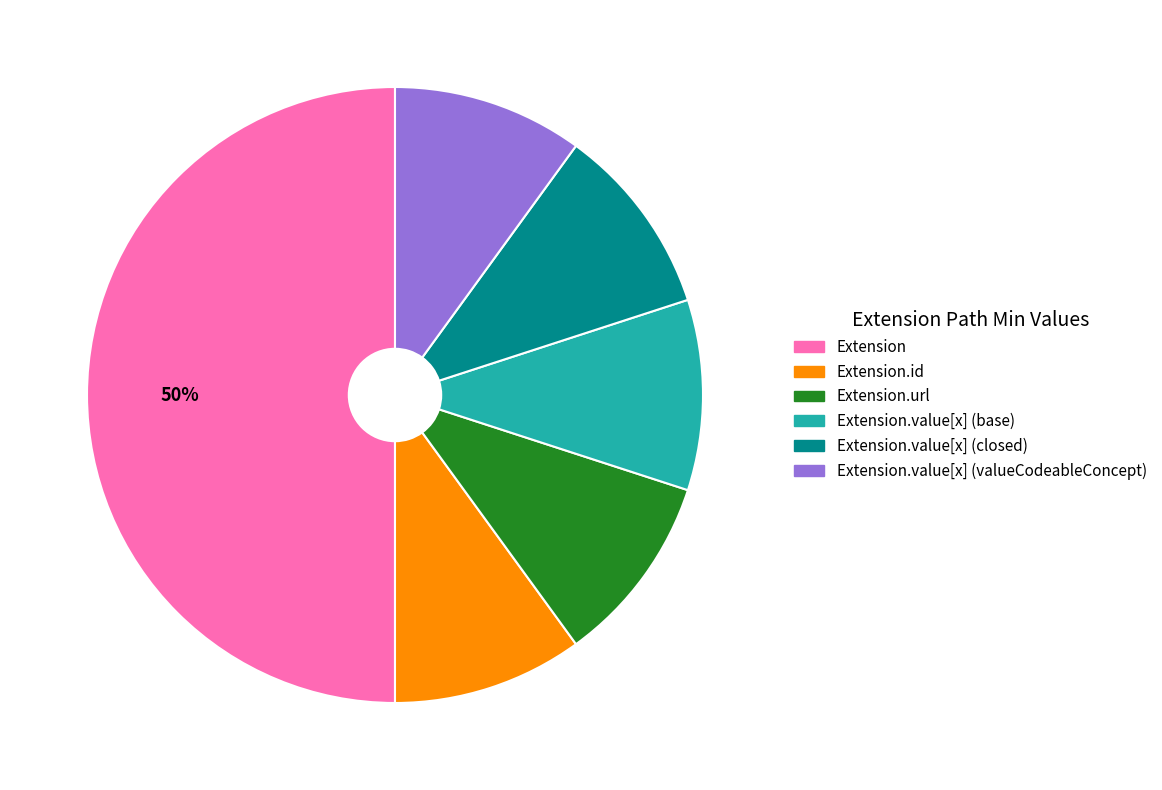

To the nearest percent, what is the average slice percentage?

17%